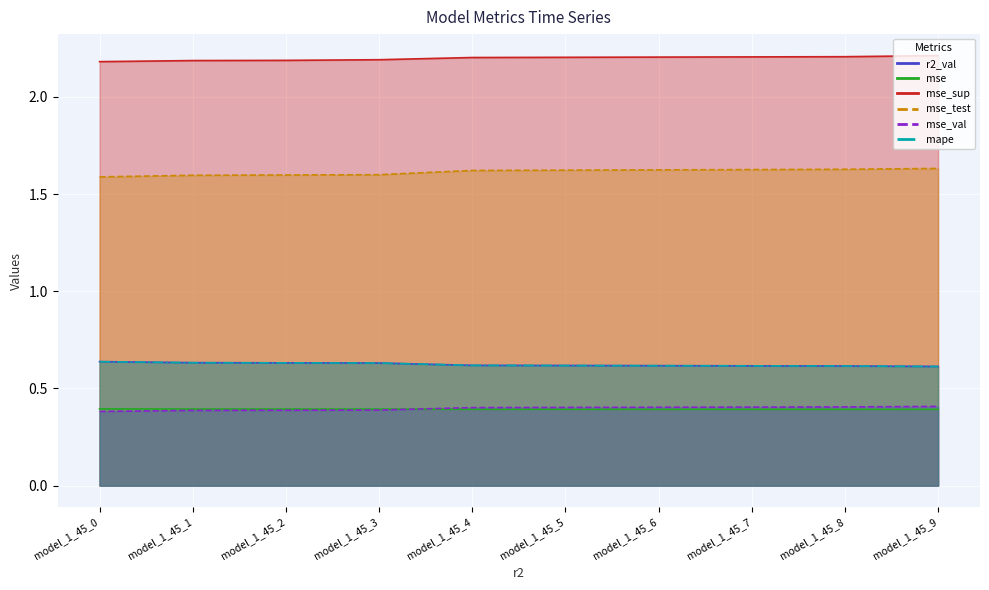

Does the chart display data point markers on the line(s)?

No